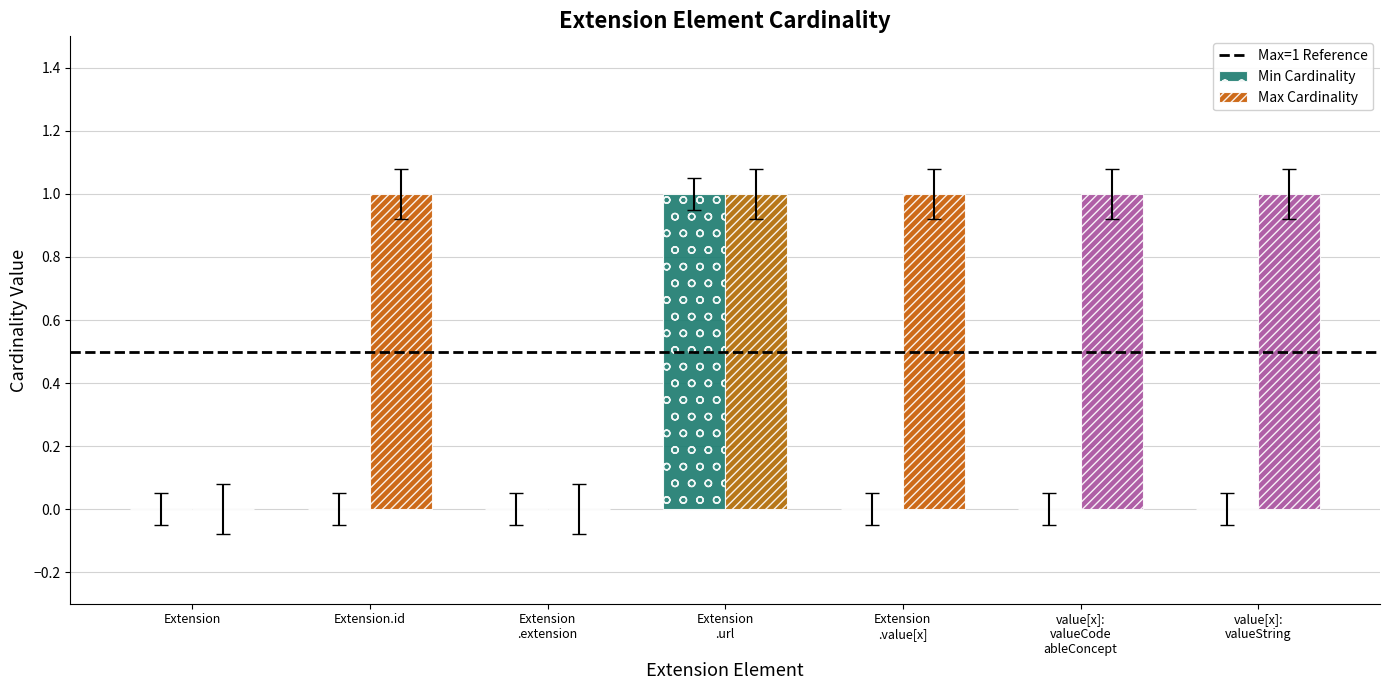

Are the bars grouped side by side (vs. stacked)?

Yes